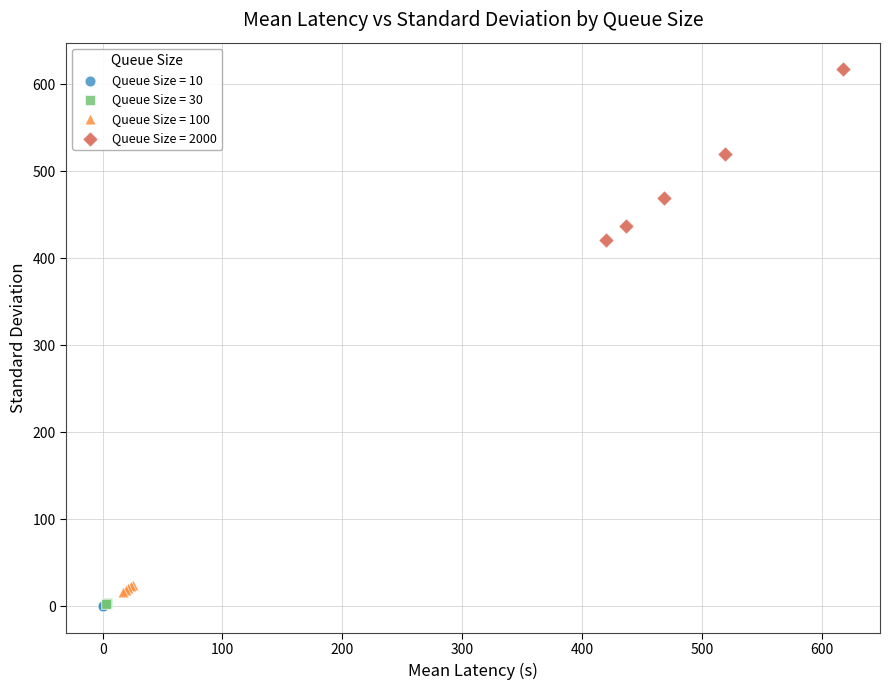

Which series reaches the maximum Y coordinate?

Queue Size = 2000